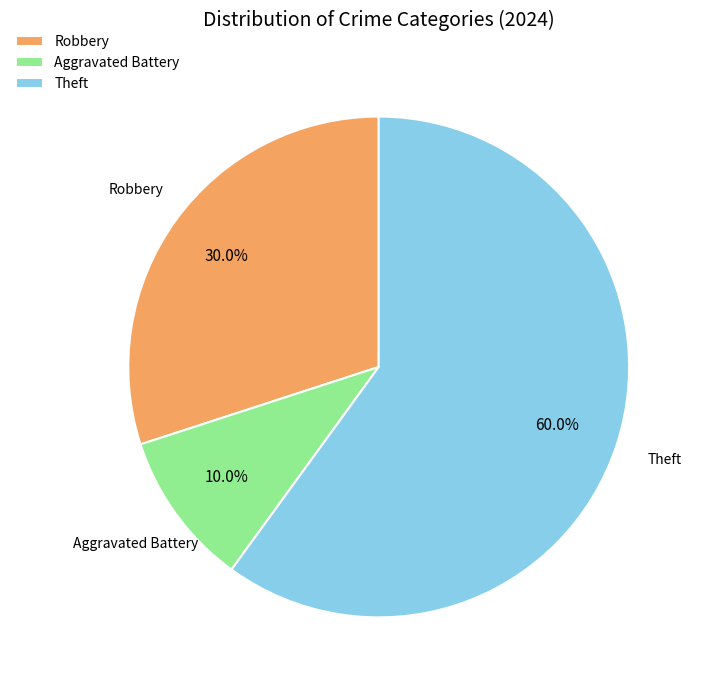

How many slices are in this pie chart?

3